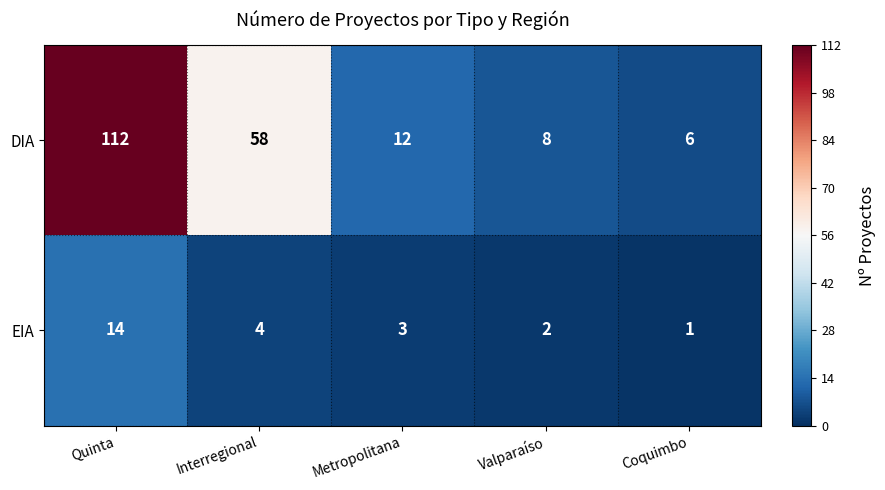

At Valparaíso, list the series in order from largest to smallest.

DIA, EIA